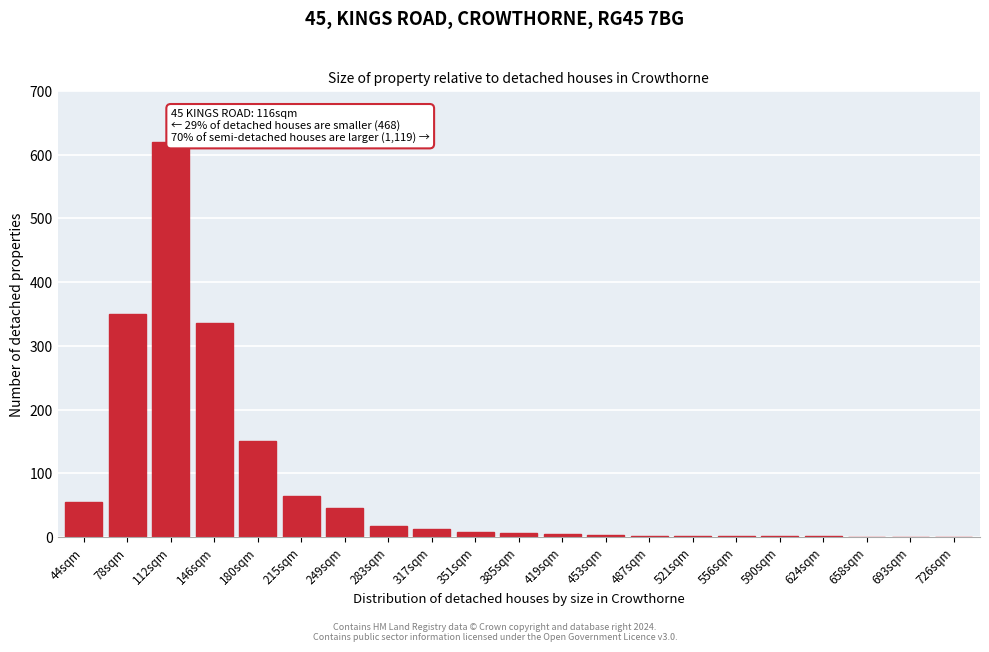

What is the sum of all values?

1678